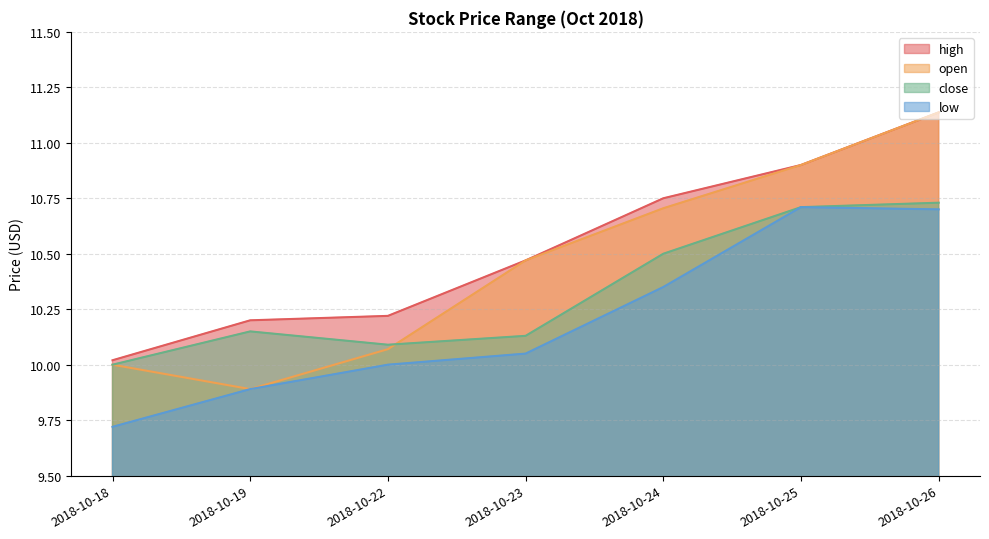

In close, how many points are higher than both neighbors (excluding endpoints)?

1